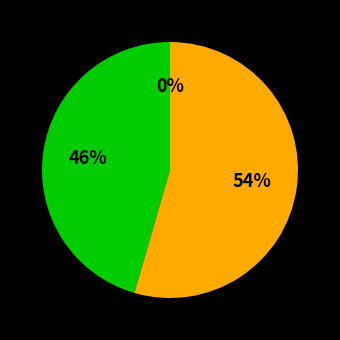

Is there any slice that represents more than half of the pie?

Yes